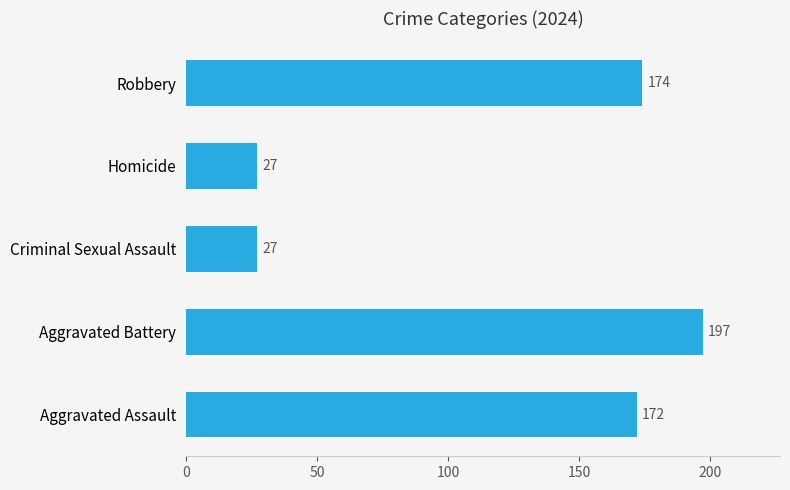

True or false: the data shows 36 at Criminal Sexual Assault.

False